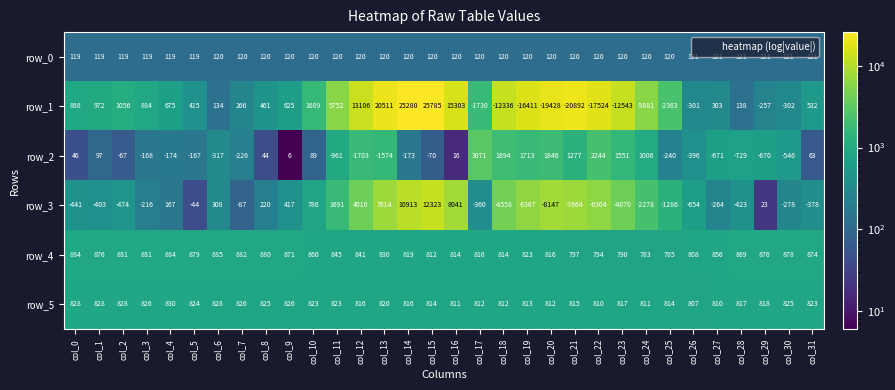

What is the average value of the row_0 series?

120